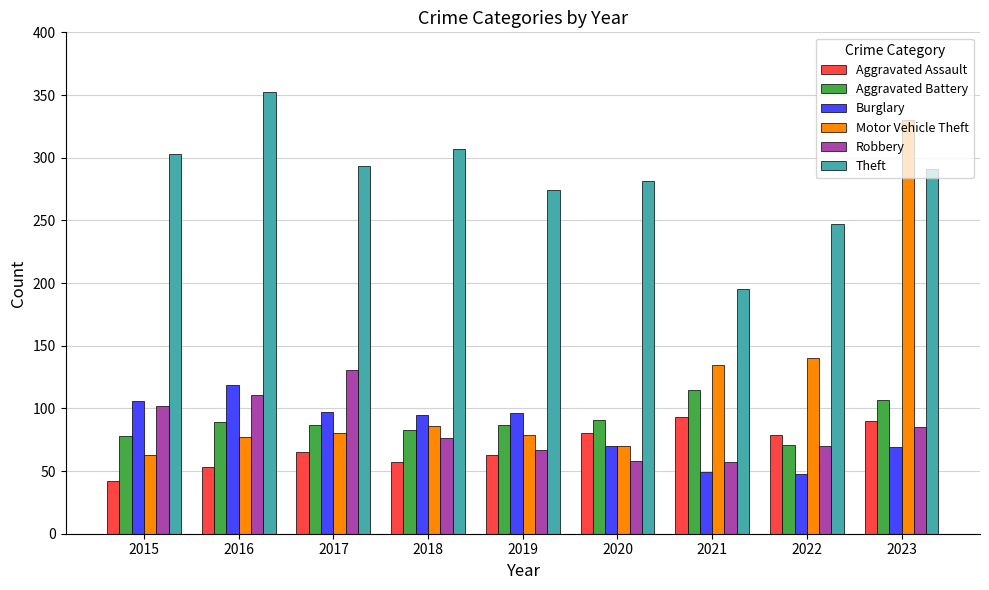

What is the difference between the highest and lowest values at 2020?

223